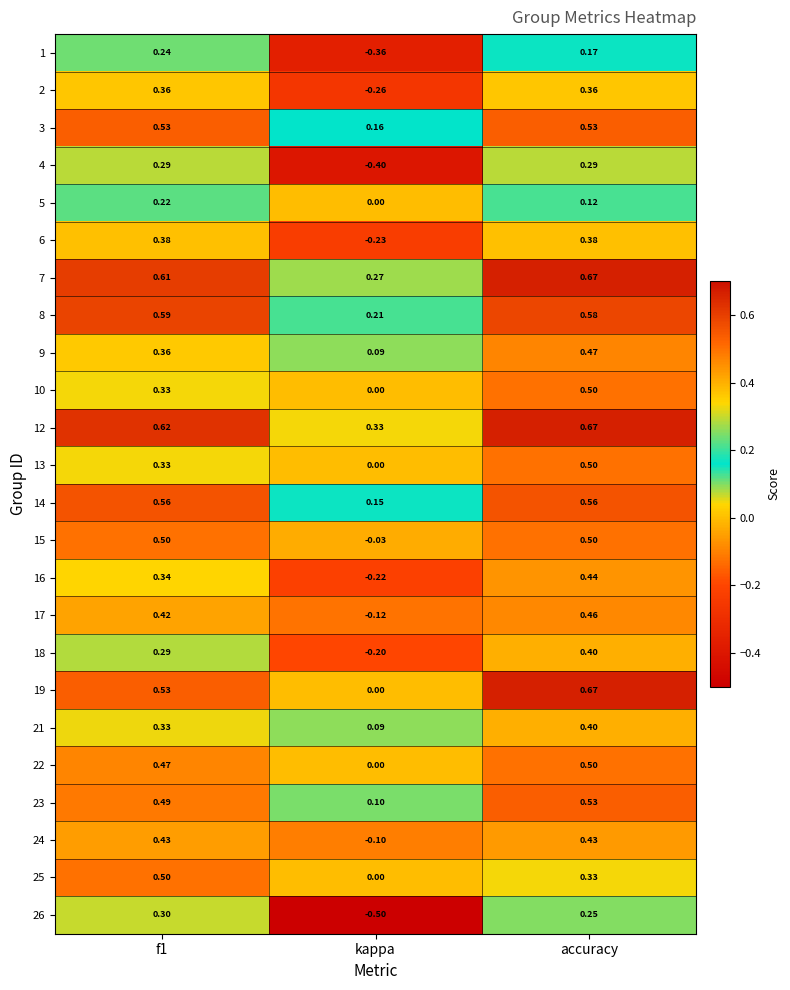

Where is 2 nearest to the value 0?

kappa